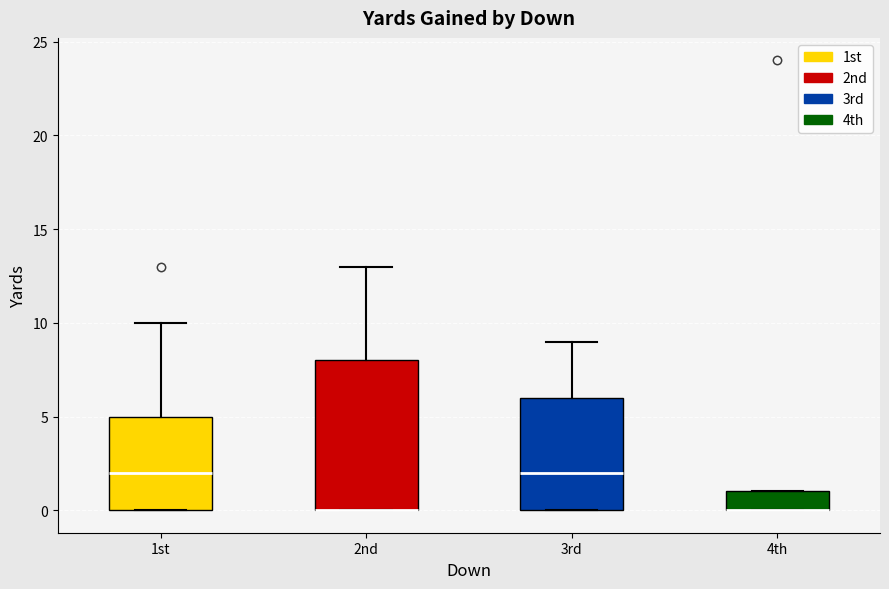

Reading left to right, read every box against the y-axis: the position of its median line, the range the box covers, and the ends of its whiskers. The values are not printed on the chart, so give them approximately, as read against the axis.

1st: median 2, box 0 to 5, whiskers 0 to 10
2nd: median 0 (drawn on the box's lower edge), box 0 to 8, whiskers 0 to 13
3rd: median 2, box 0 to 6, whiskers 0 to 9
4th: median 0 (drawn on the box's lower edge), box 0 to 1, whiskers 0 to 1